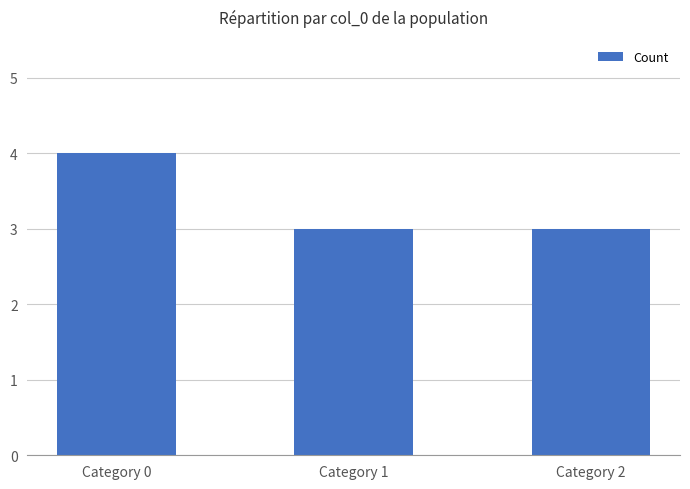

What is the value of the 2nd bar from the left?

3